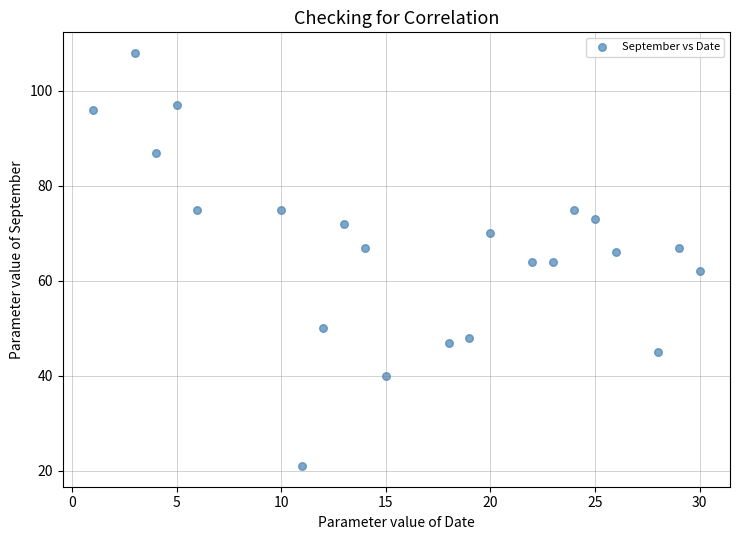

What is the range of X values (max minus min)?

29